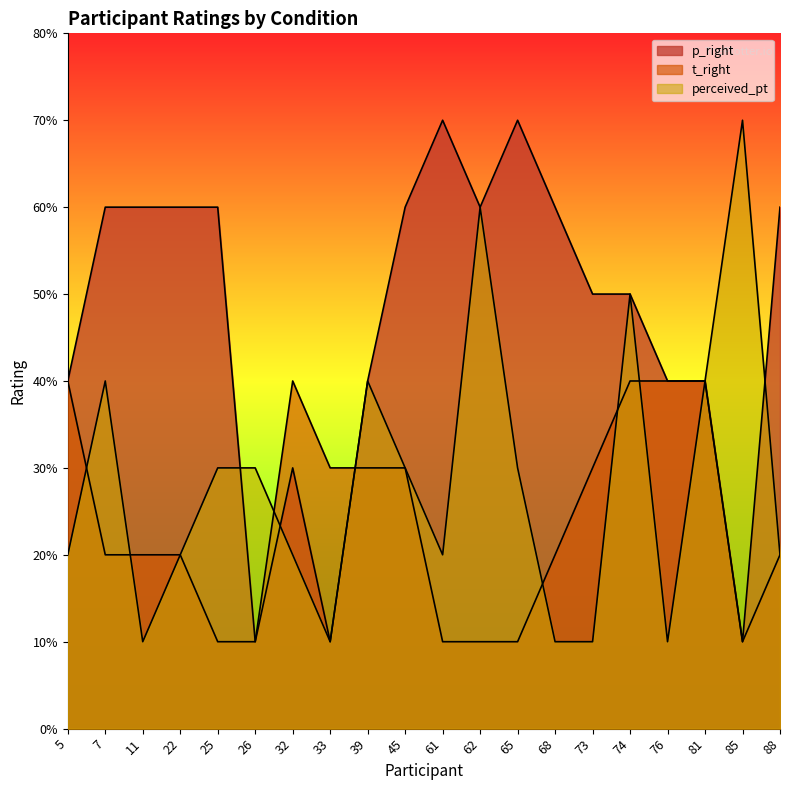

Which series has the widest spread of values?

p_right